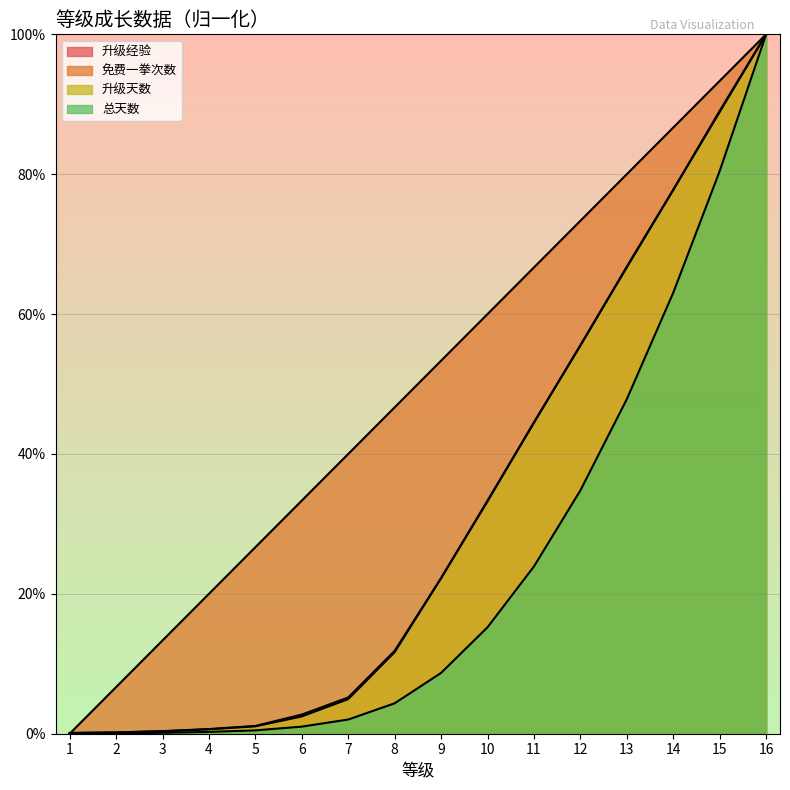

Does the chart display data point markers on the line(s)?

No